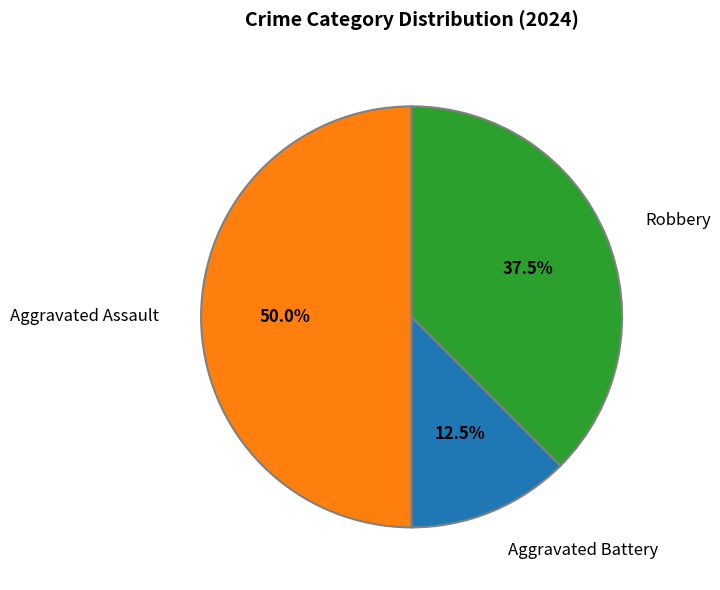

The Aggravated Battery slice represents 1% of the pie. True or false?

False